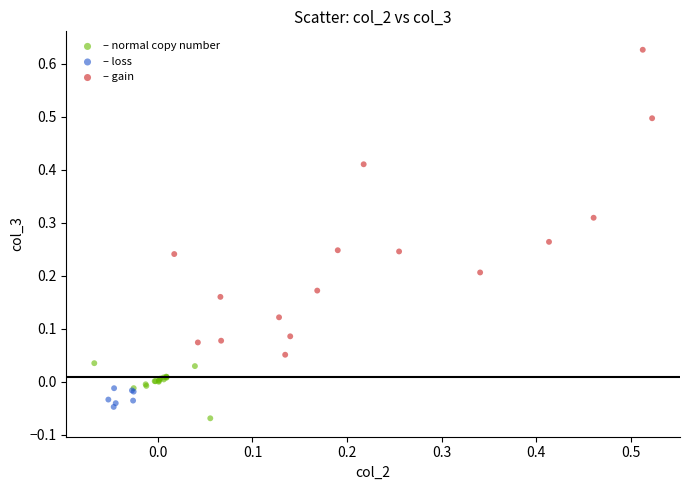

Which series contains the lowest Y value?

– normal copy number